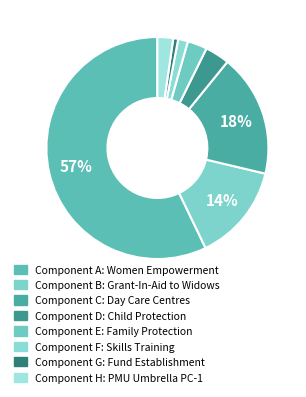

How many slices are in this pie chart?

8